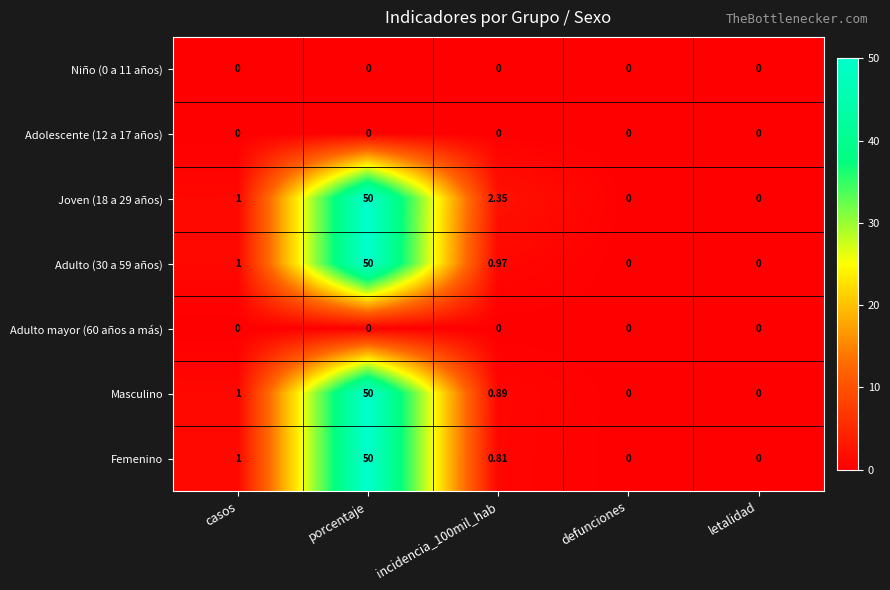

At which category is the sum across all series the highest?

porcentaje